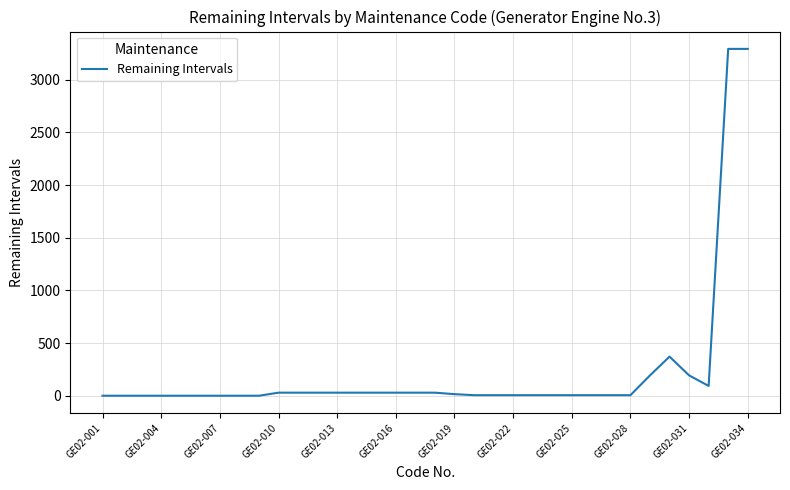

What is the maximum value shown in the chart?

3292